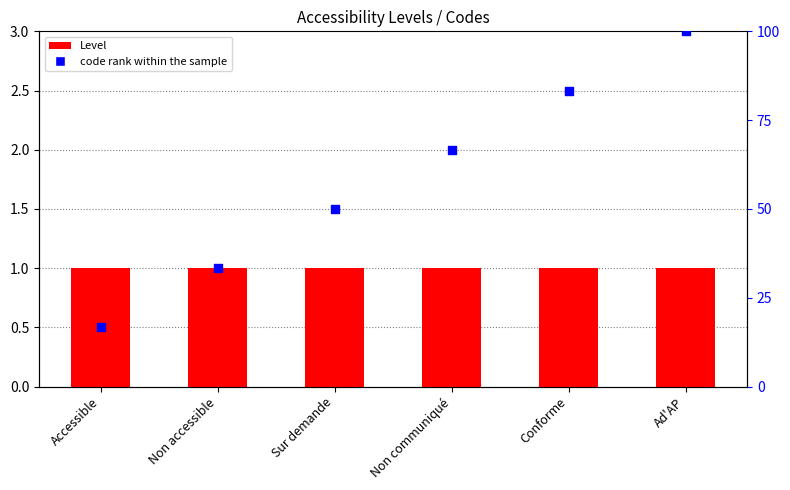

At how many categories does at least one series exceed 30?

5